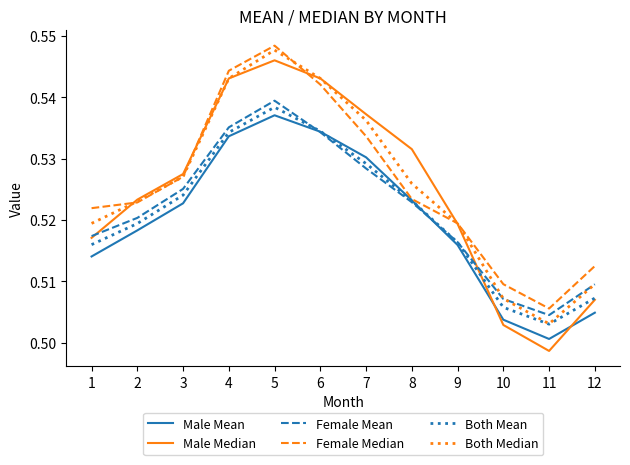

What is the total value across all series at 7?

3.2